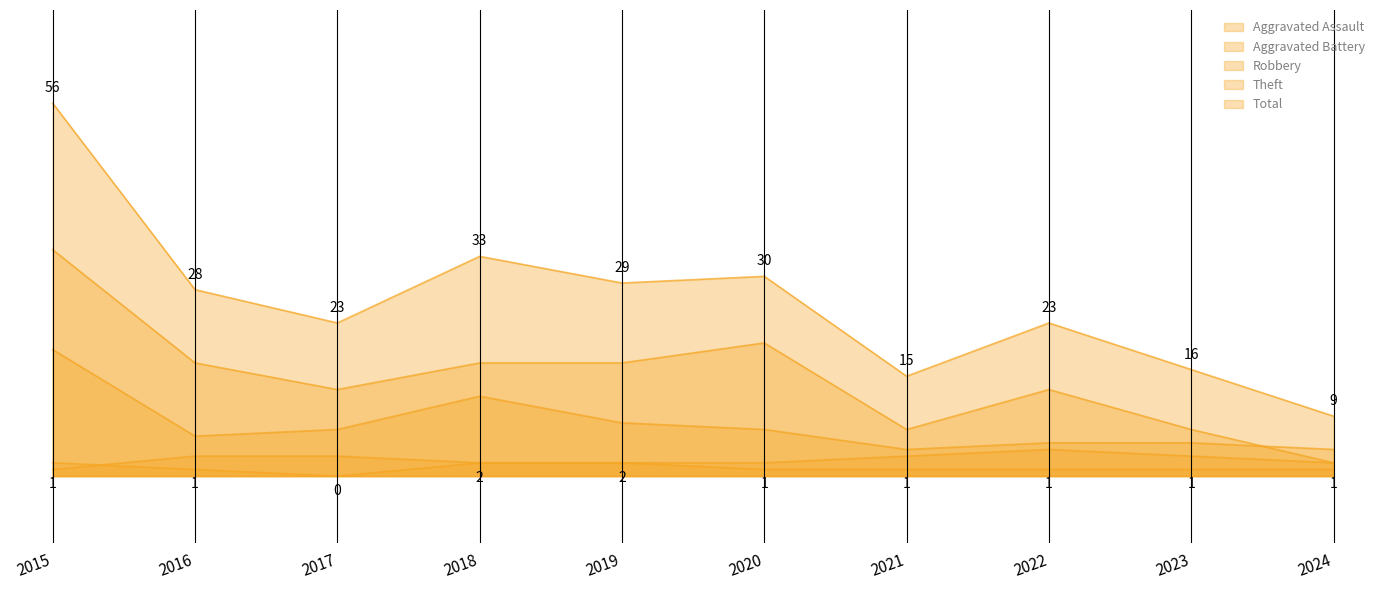

List the series in order of their peak value, lowest first.

Aggravated Assault, Aggravated Battery, Robbery, Theft, Total